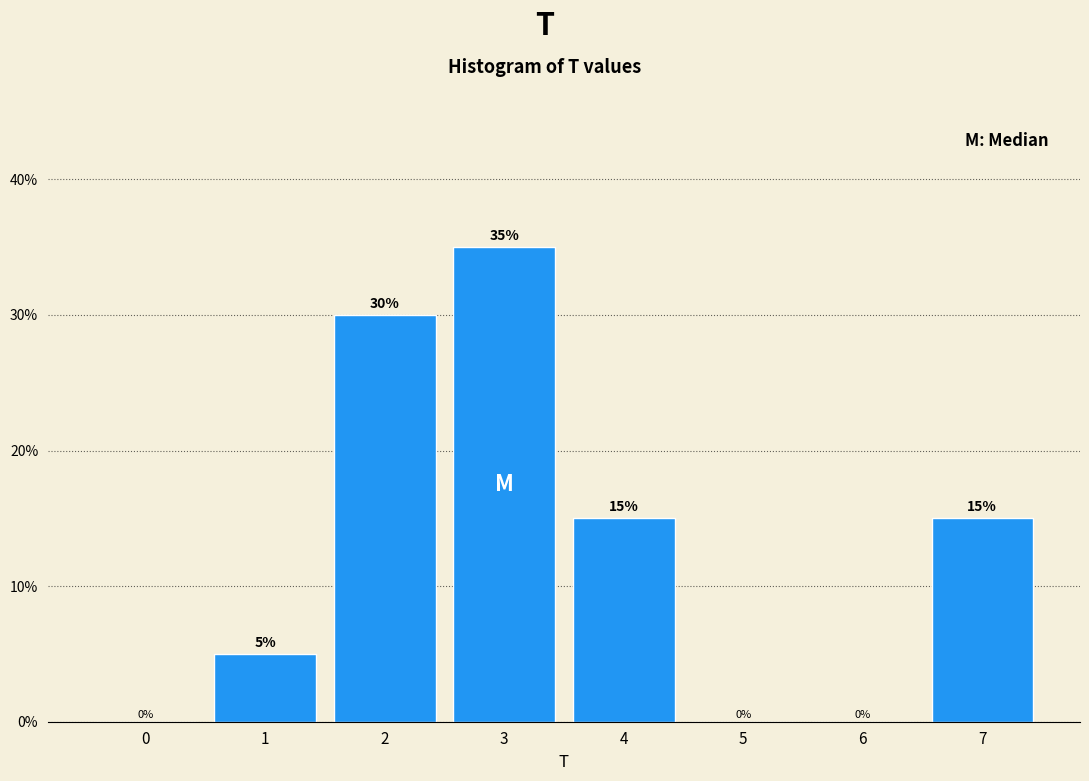

Reading left to right, what are all the values shown in this chart?

0=0	1=5	2=30	3=35	4=15	5=0	6=0	7=15